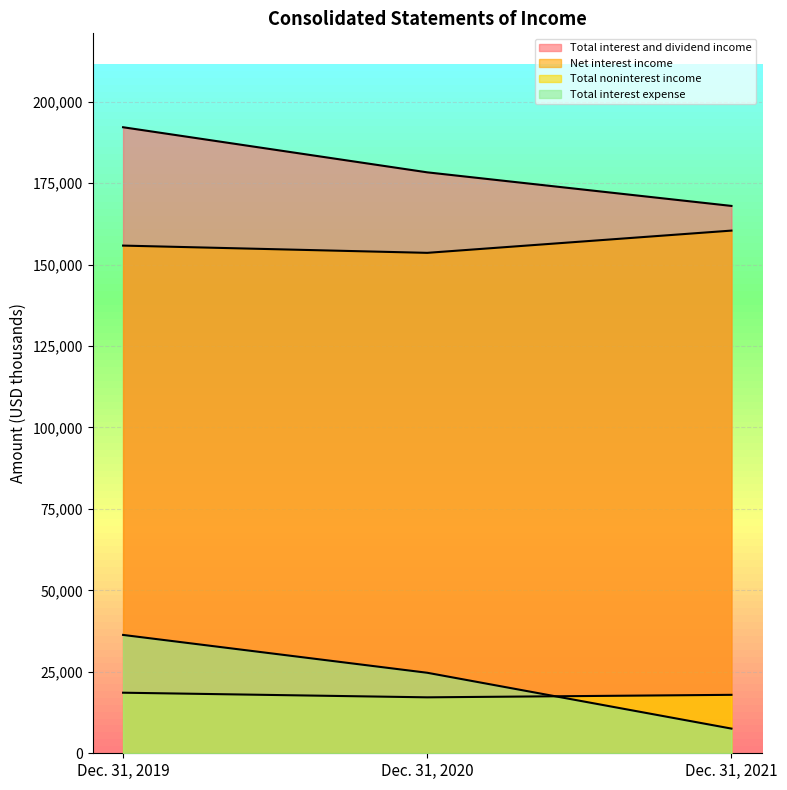

Count the Total noninterest income values in the range 17170 to 18591.

3